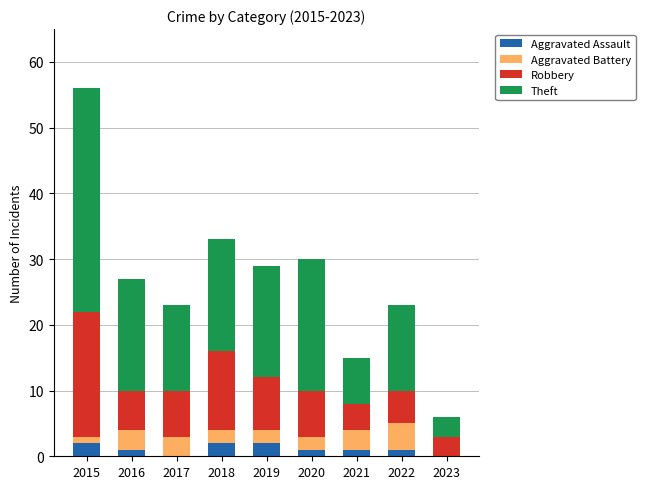

What is the sum of all Aggravated Assault values?

10